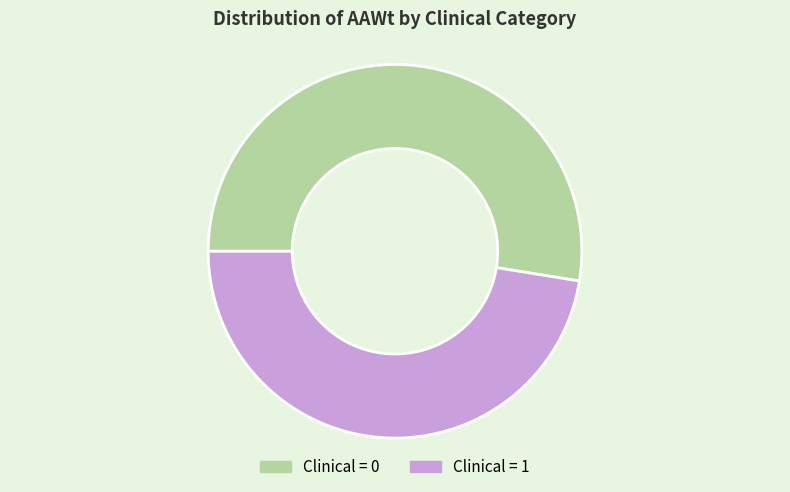

Is the sum of Clinical = 1 and Clinical = 0 greater than half?

Yes